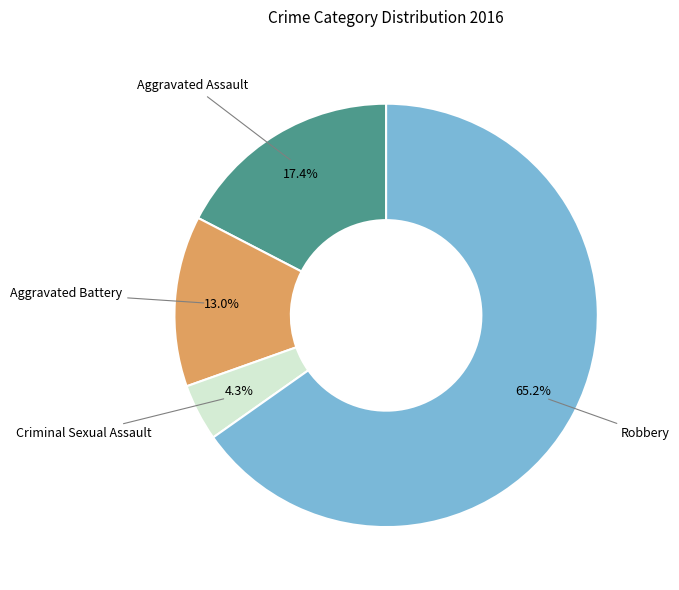

Is there any slice that represents more than half of the pie?

Yes